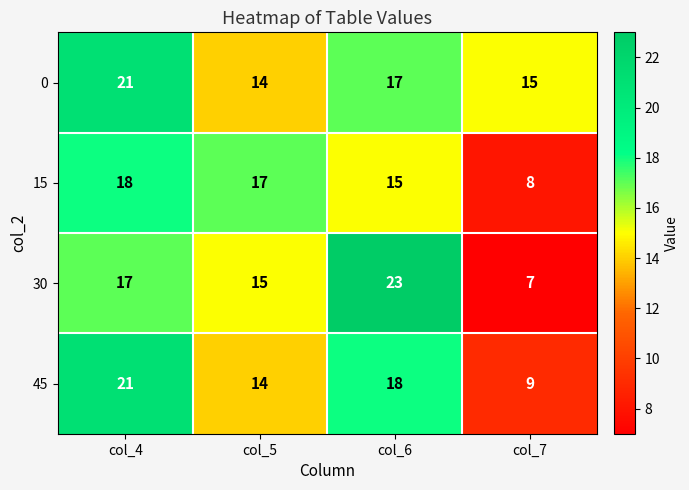

What is the spread (max minus min) of values at col_7?

8